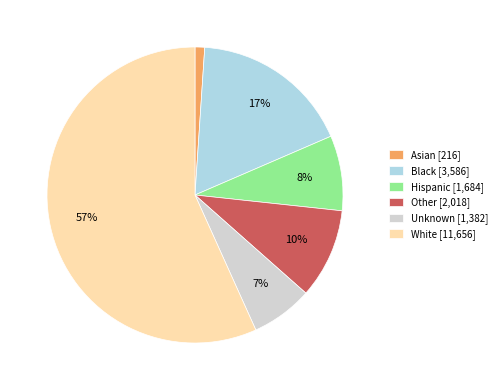

How many slices are in this pie chart?

6